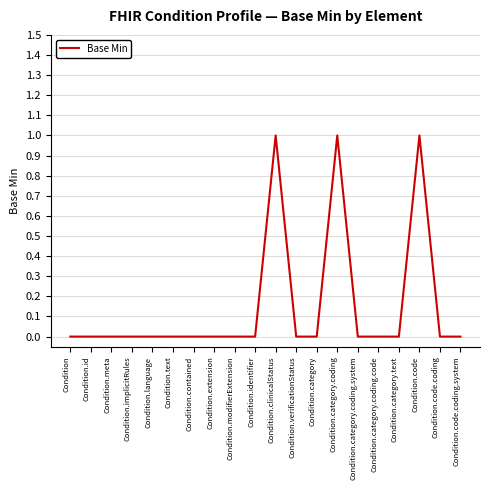

Between Condition.code and Condition.implicitRules, which is larger?

Condition.code